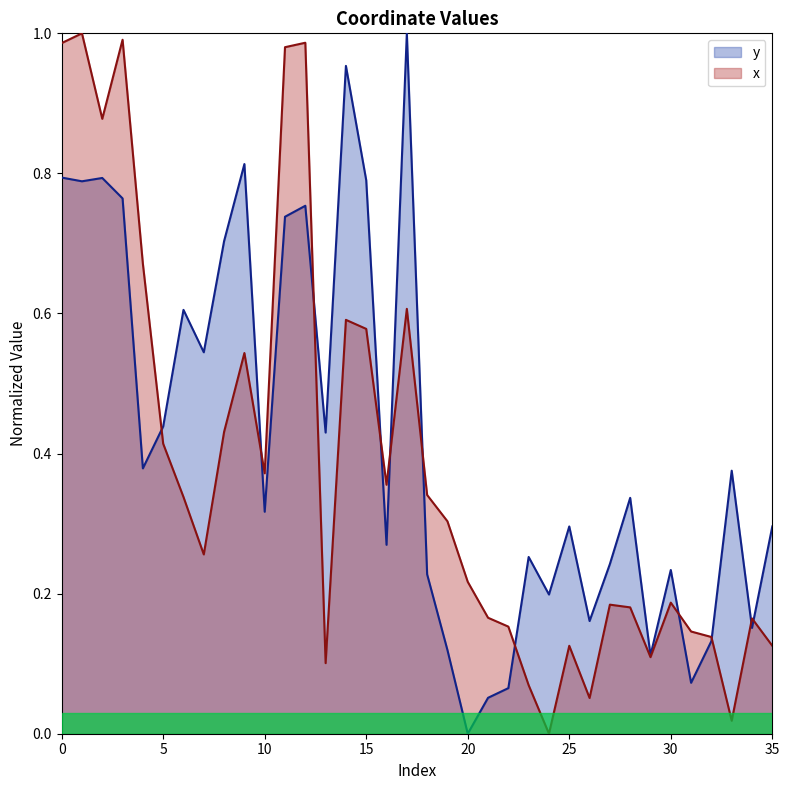

At how many categories does at least one series exceed 0?

36